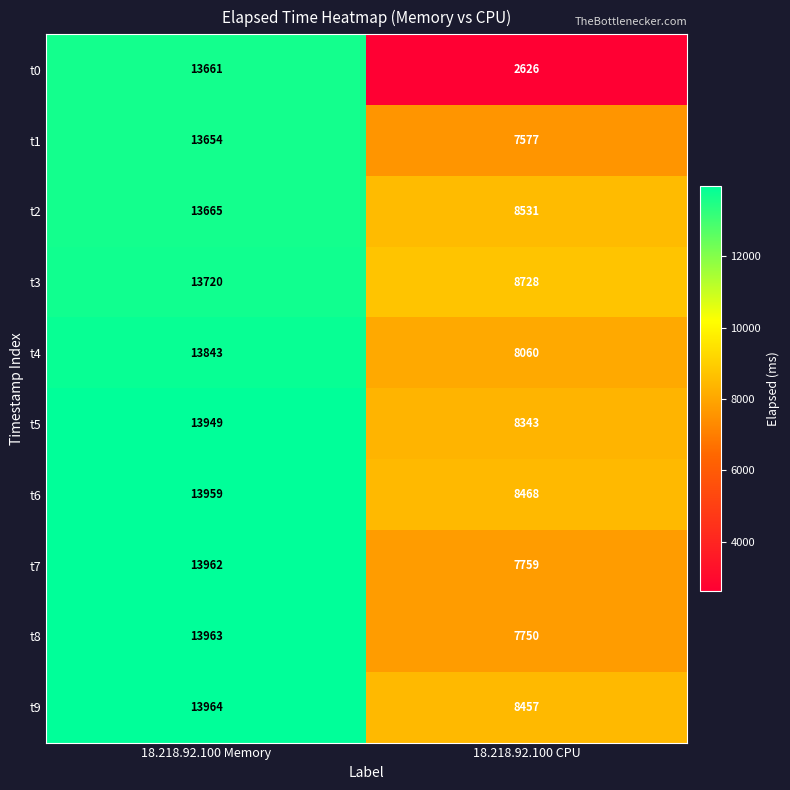

The value of t5 at 18.218.92.100 Memory is 13949. True or false?

True